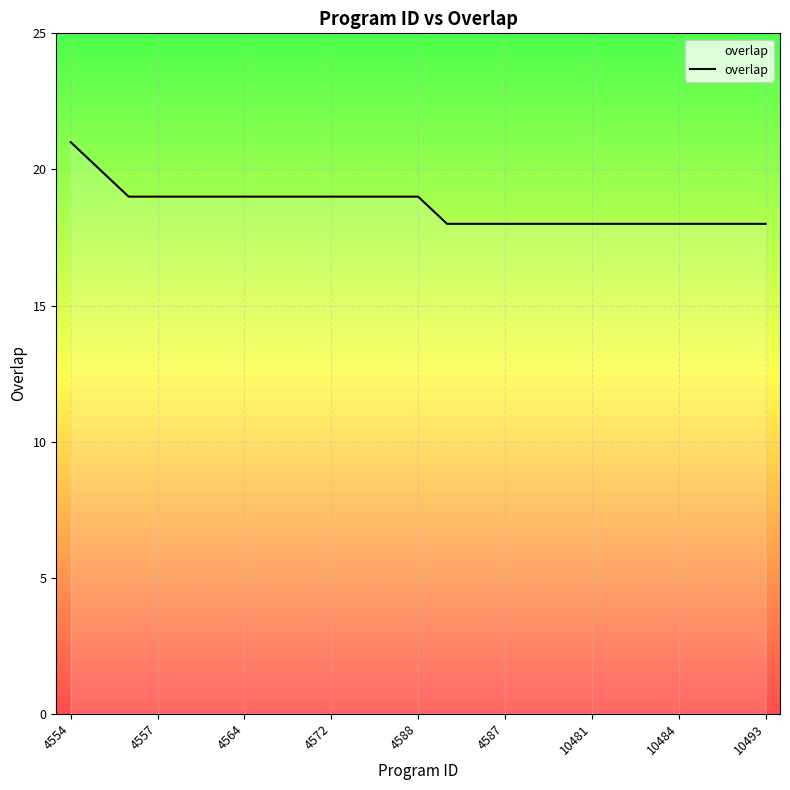

What is the difference between the maximum and minimum values?

3